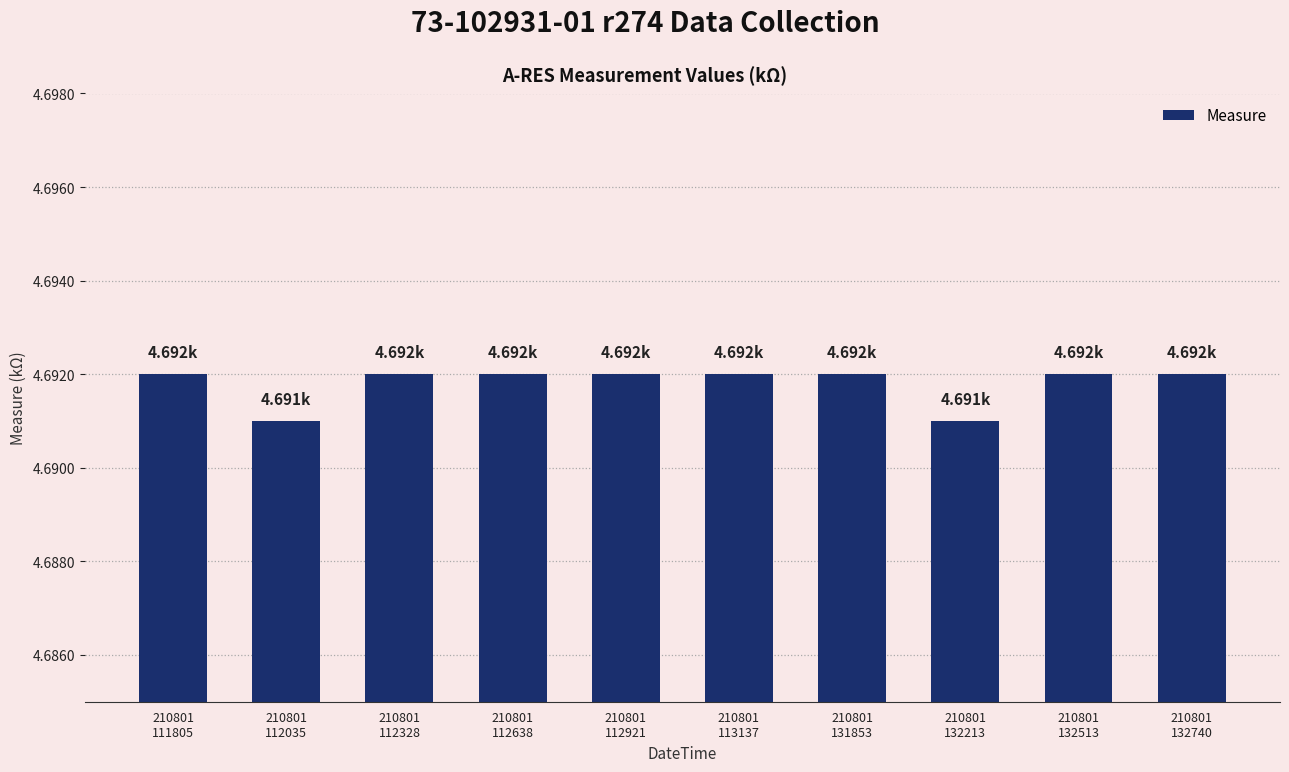

What is the sum of all values?

46.9